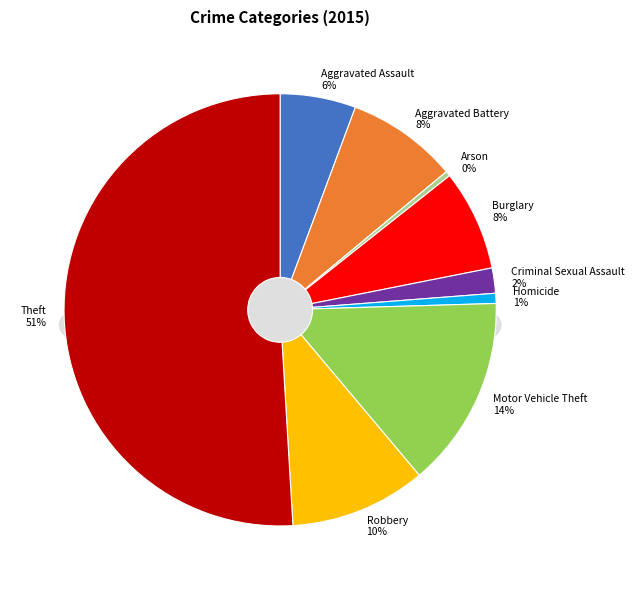

Which slice represents more than half of the pie?

Theft